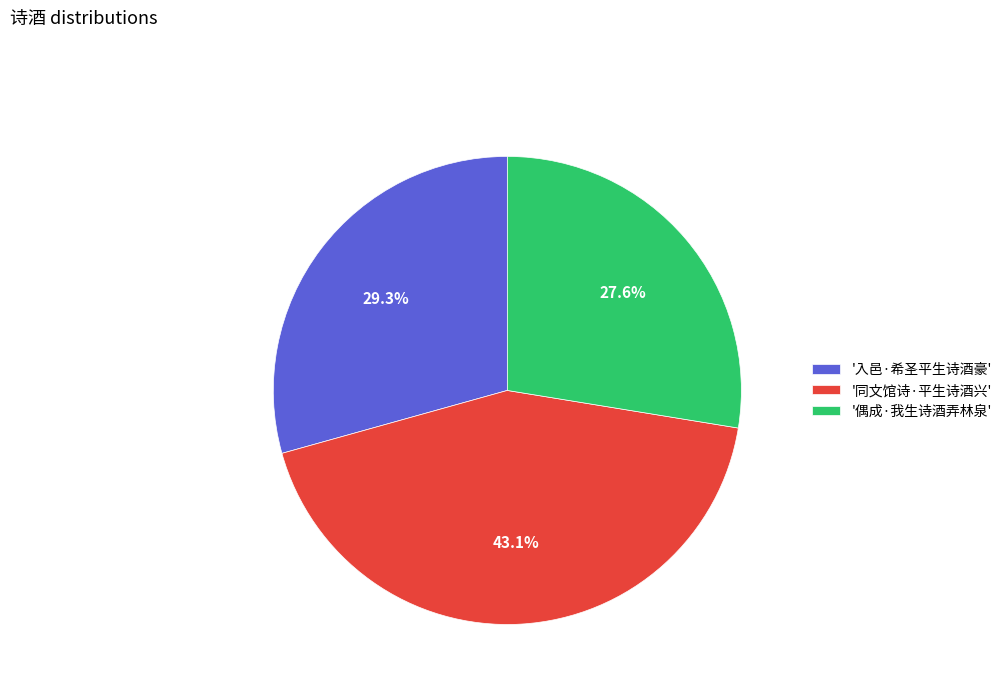

Combined, what portion of the pie is '入邑·希圣平生诗酒豪' and '同文馆诗·平生诗酒兴'?

72.4%